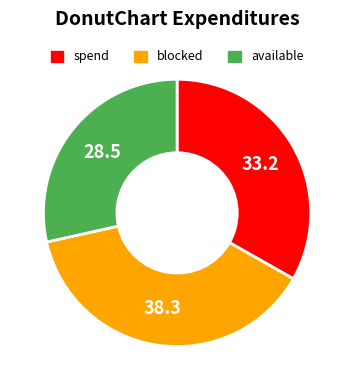

Do spend and blocked together represent more than half of the pie?

Yes